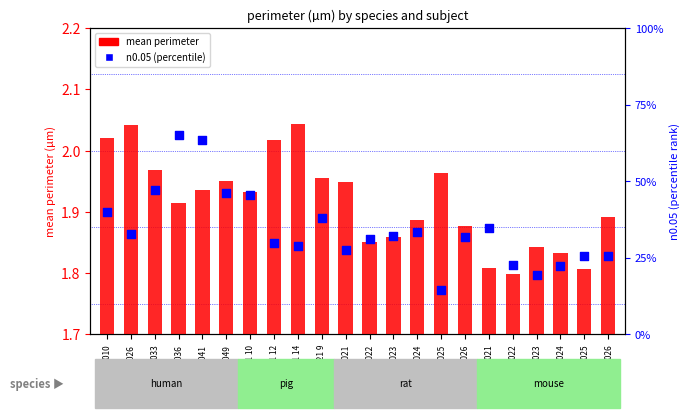

Which series has the largest total across all categories?

n0.05 (percentile)